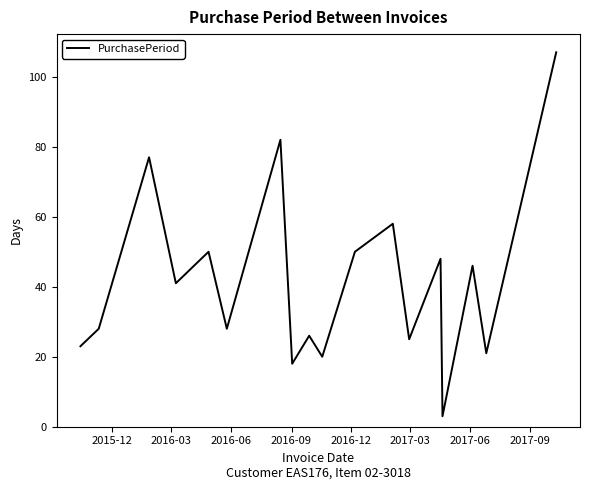

What is the difference between the maximum and minimum values?

104